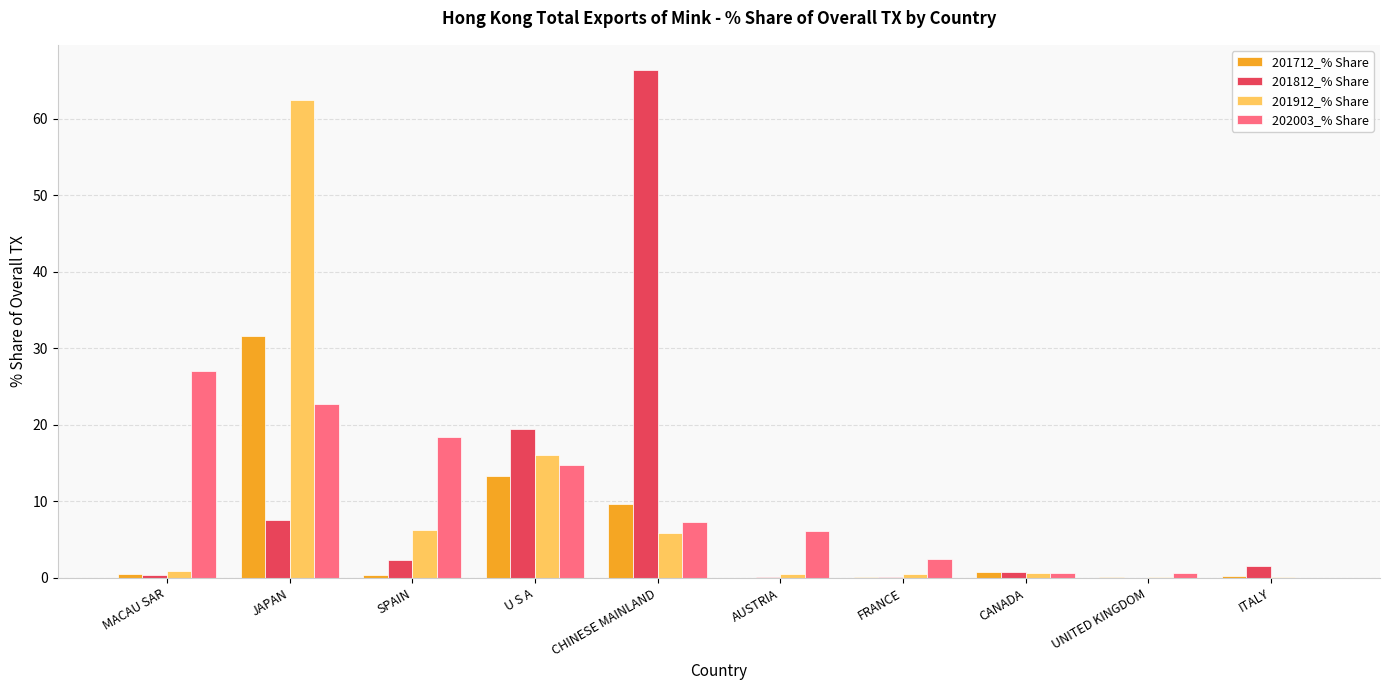

Count the number of categories in the chart.

10